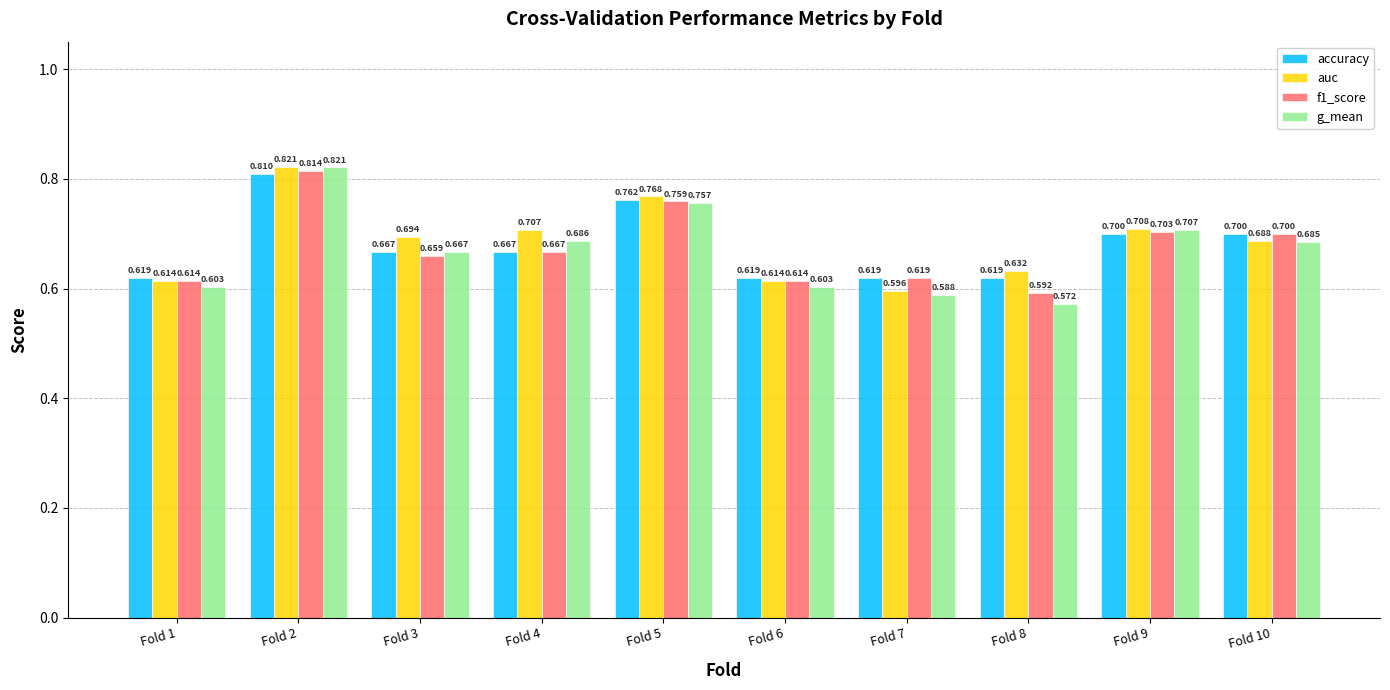

At which label does auc reach its peak?

Fold 2